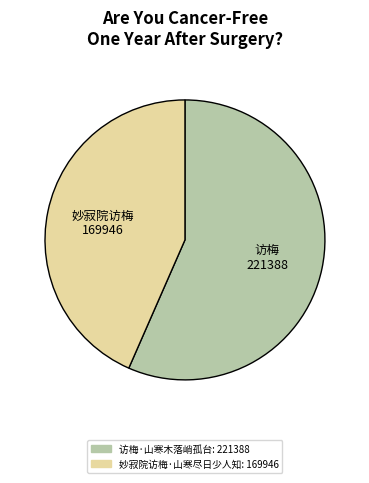

Rank the categories by value from lowest to highest.

妙寂院访梅, 访梅